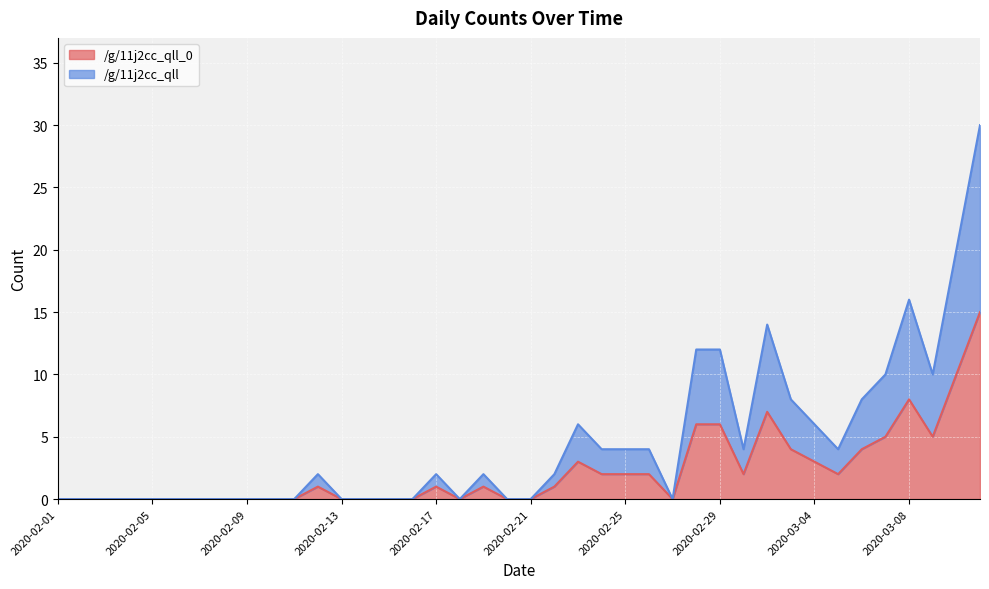

At which category does the chart reach its peak across all series?

2020-03-11